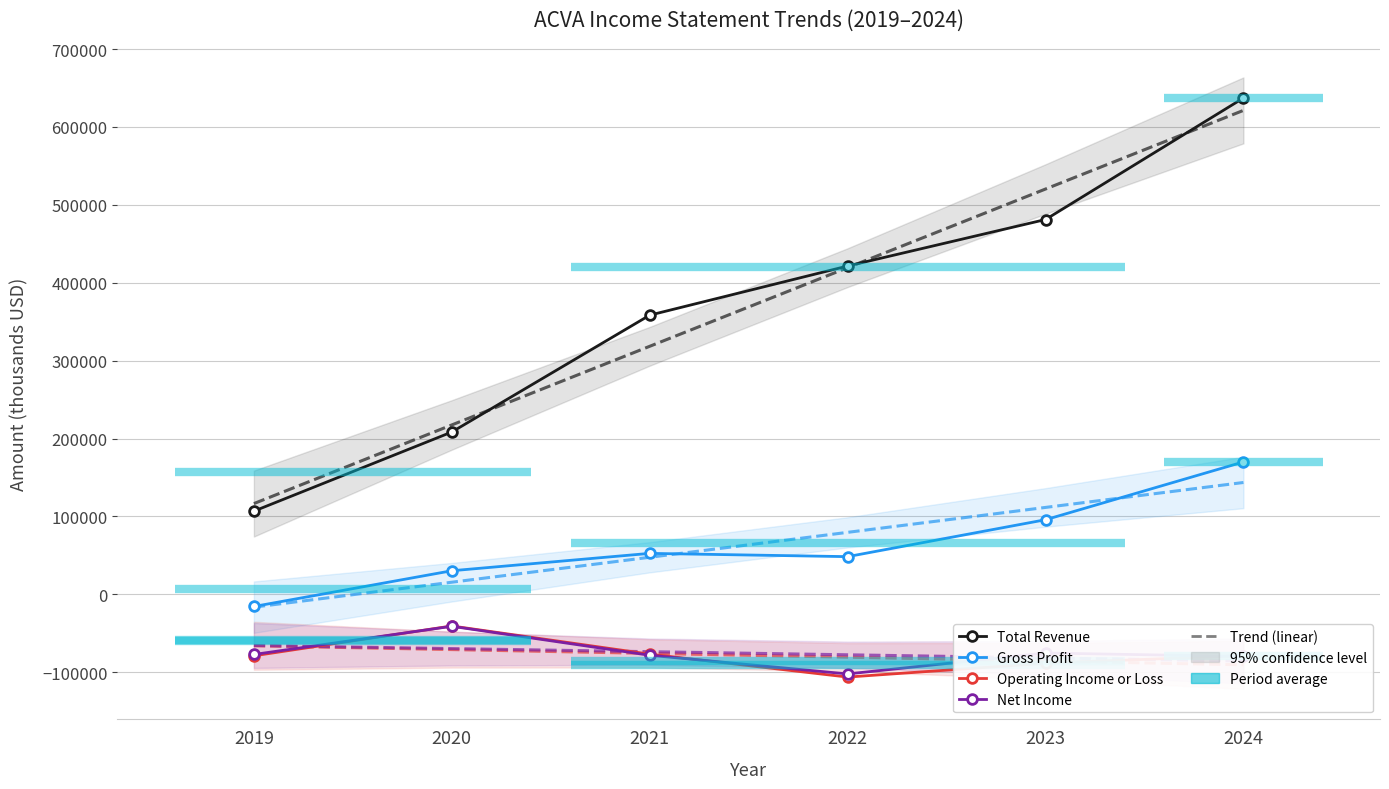

What is the sum of all Gross Profit values?

381500